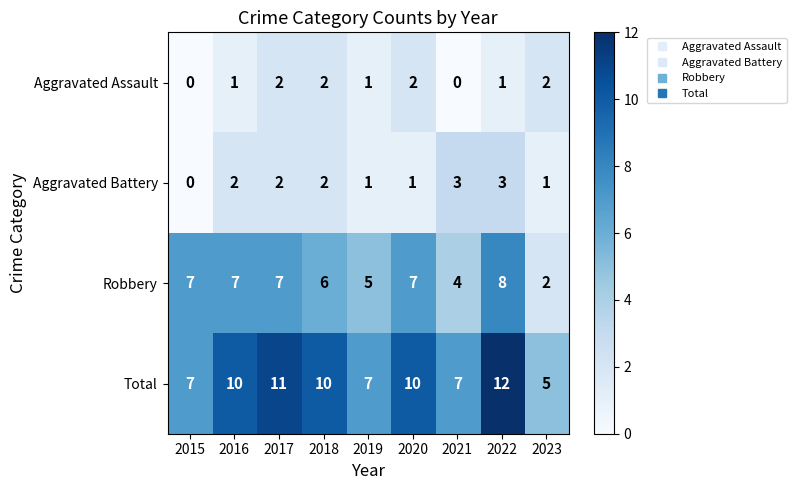

What is the total value across all series at 2023?

10